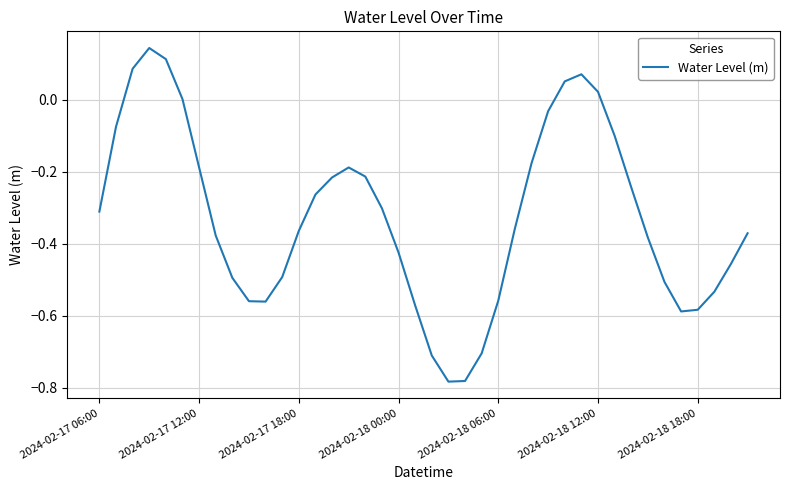

What is the difference between the maximum and minimum values?

0.9